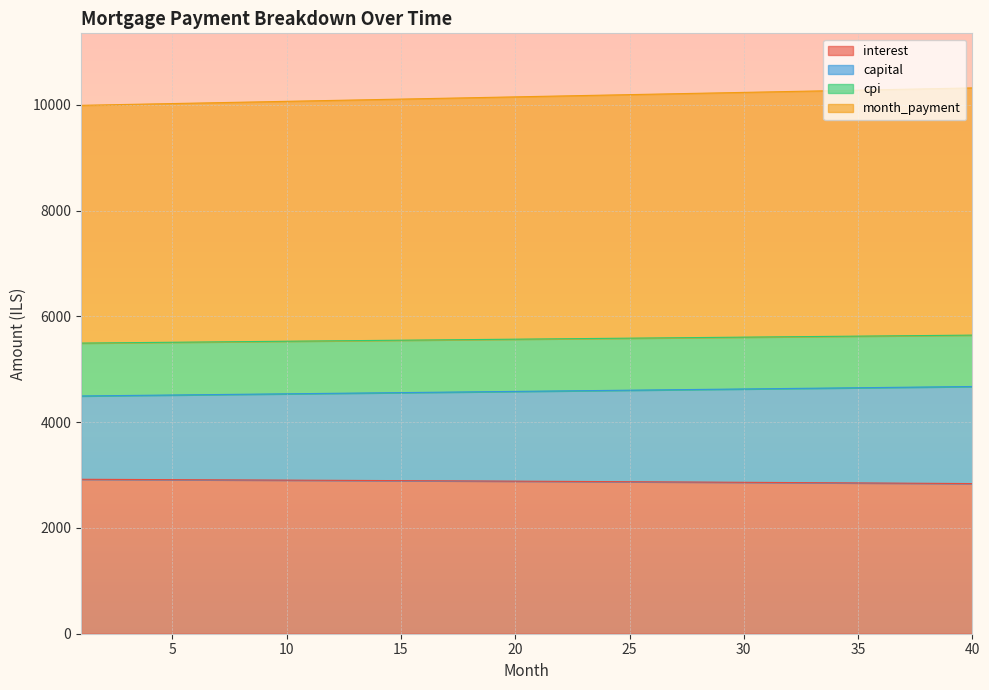

Does the chart display data point markers on the line(s)?

No